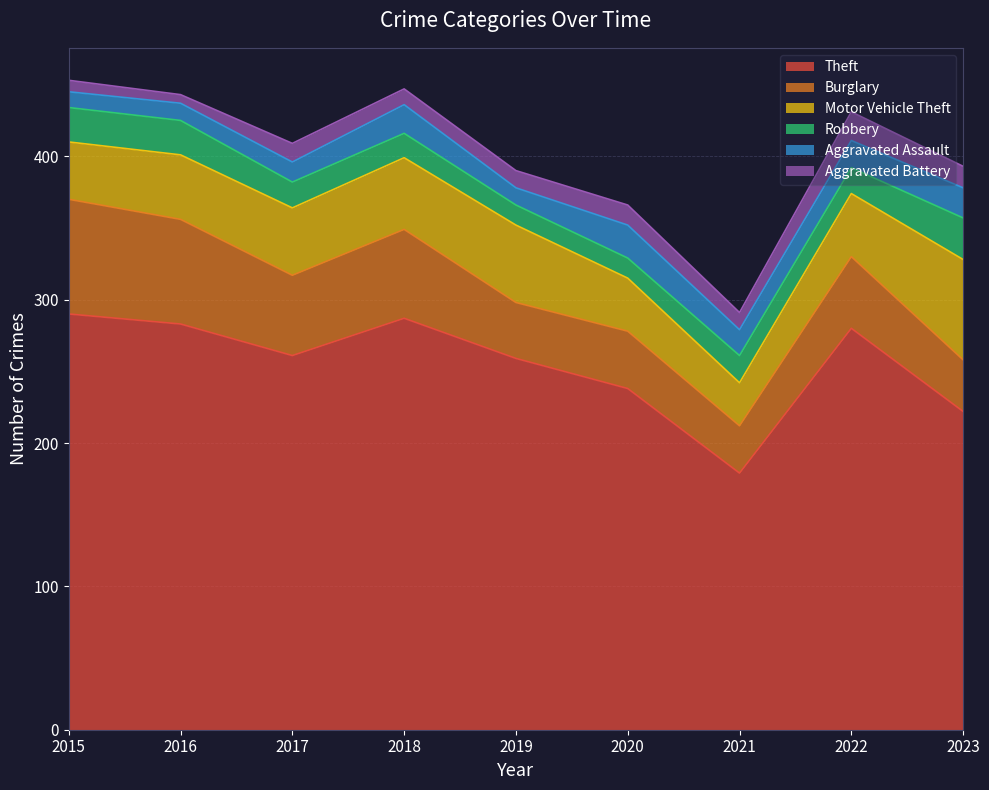

True or false: Motor Vehicle Theft has more than 2 points higher than both neighbors.

False